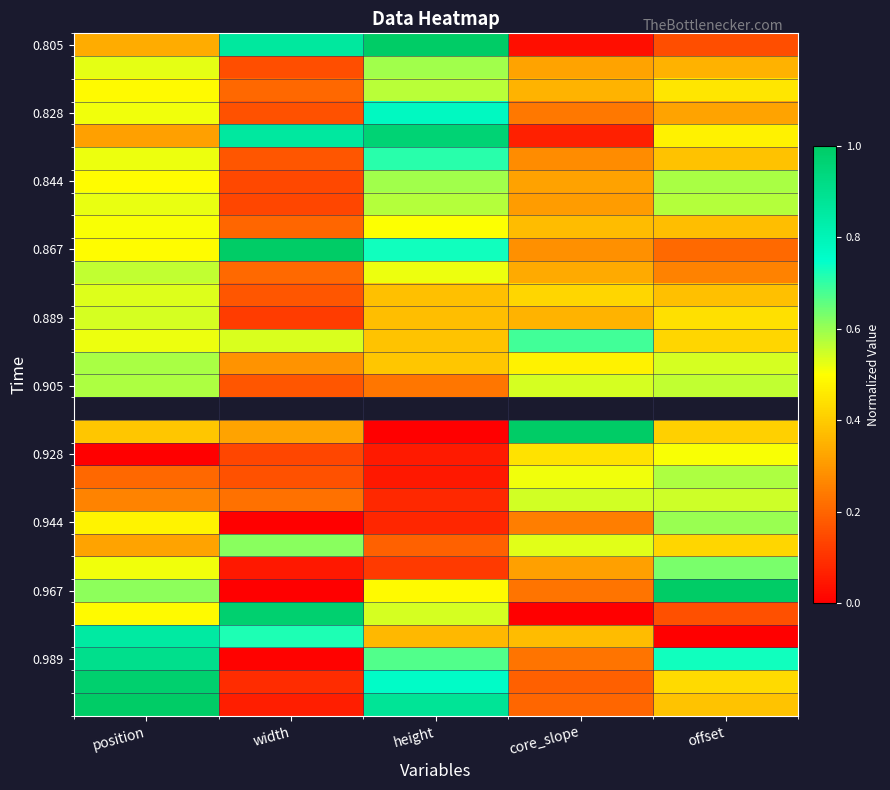

How many data points does each series have?

5